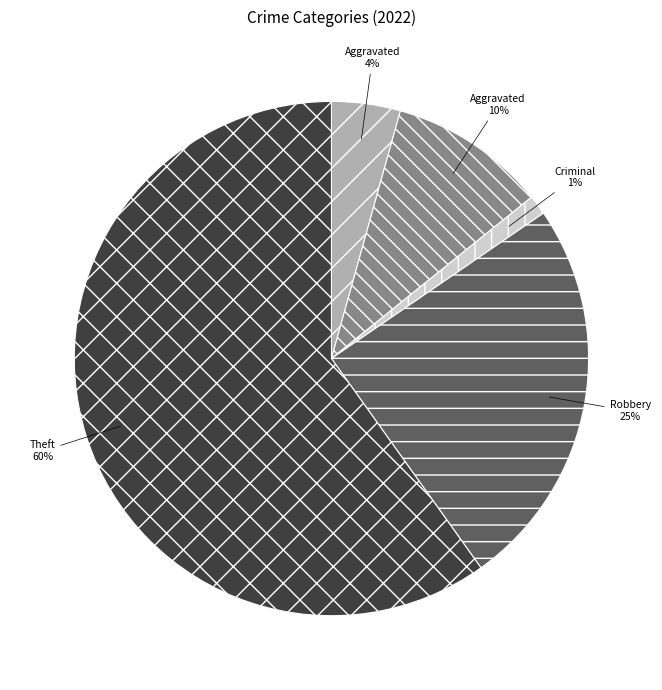

To the nearest percent, what is the average slice percentage?

20%